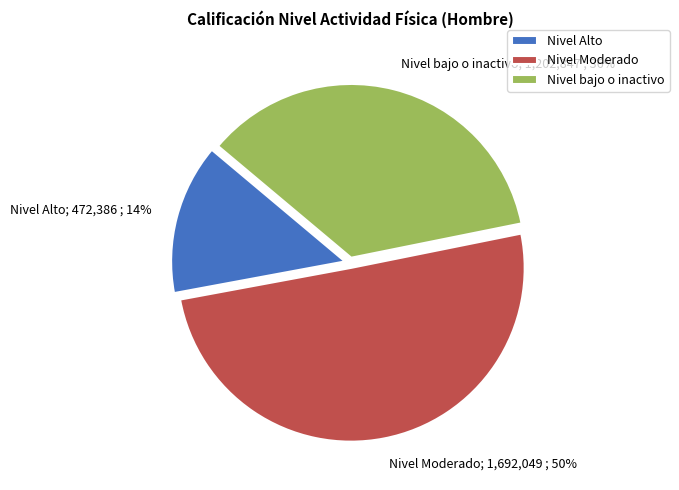

Is it true that Nivel Alto is 9% of the pie?

False